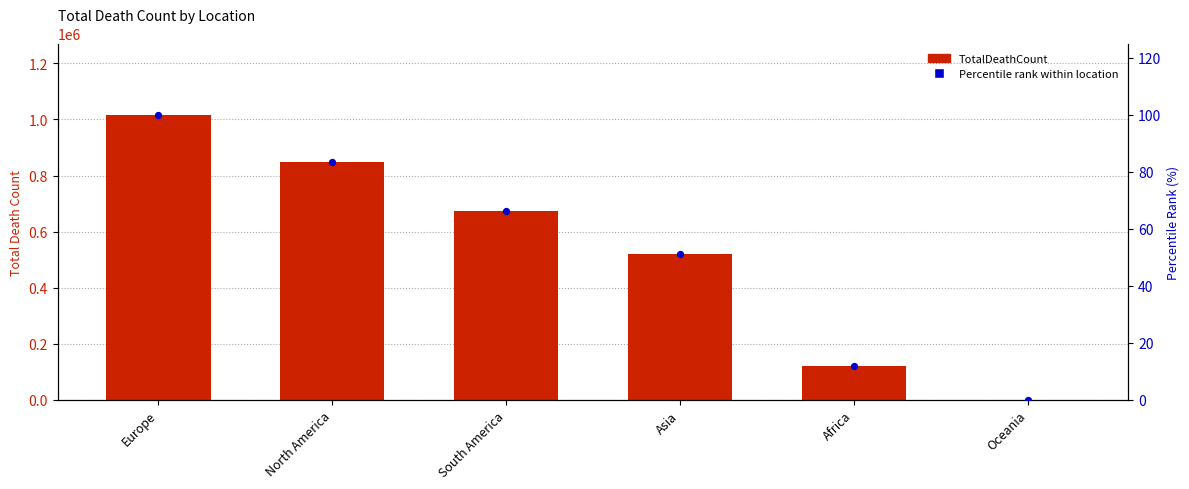

Which series reaches the minimum Y coordinate?

Percentile rank within location